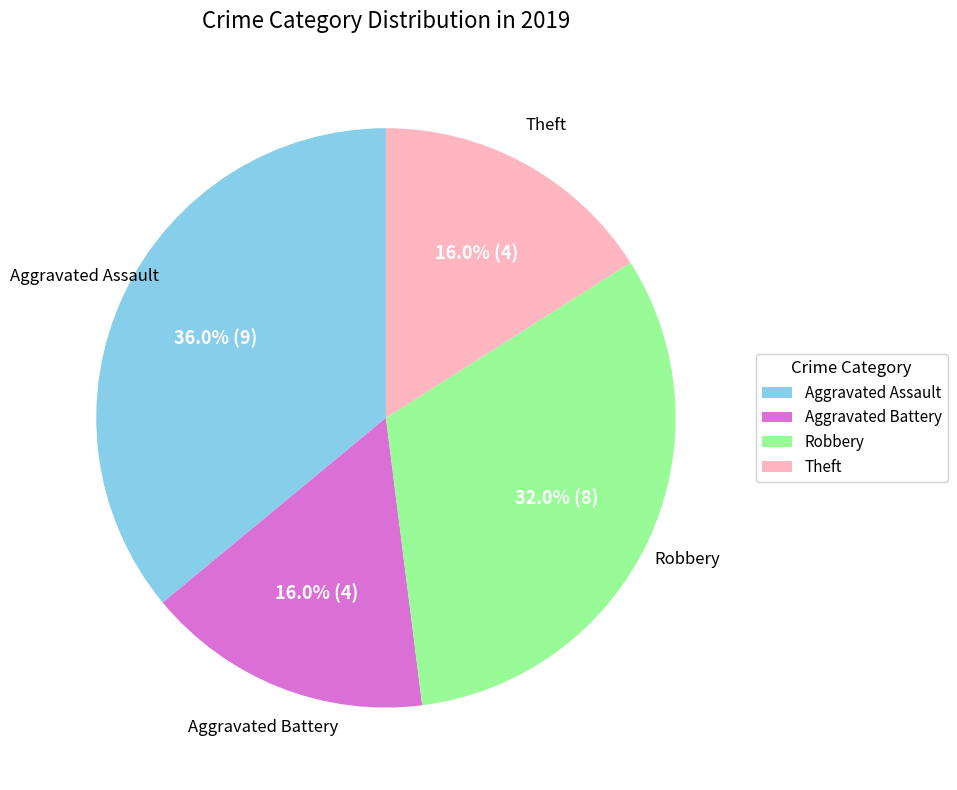

To the nearest percent, what percentage of the pie is Aggravated Assault?

36%